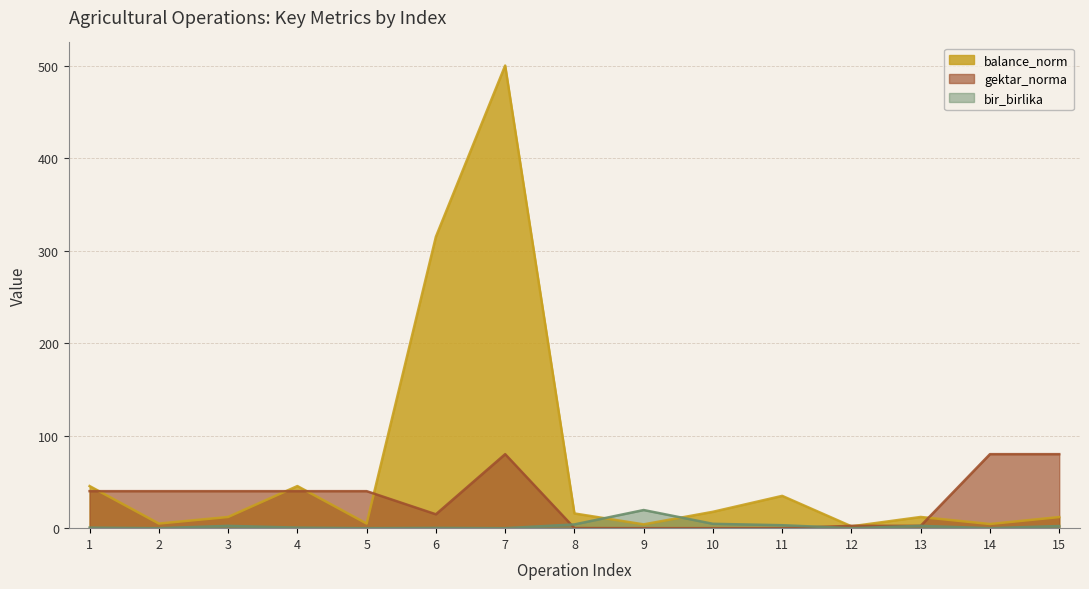

Does the chart display data point markers on the line(s)?

No